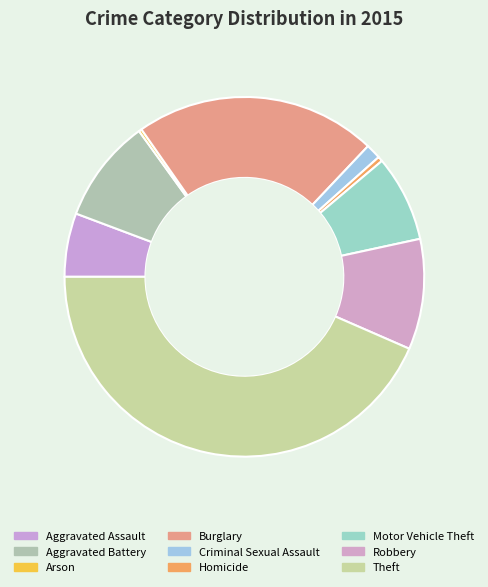

To the nearest percent, what is the difference between the Burglary and Homicide slice percentages?

21%